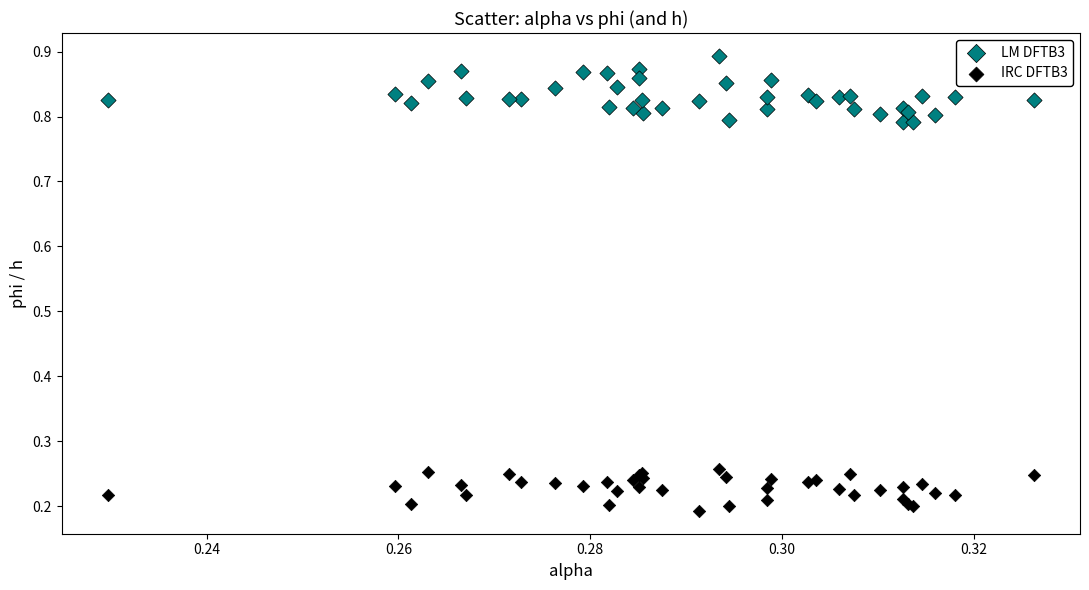

Which series contains the highest Y value?

LM DFTB3